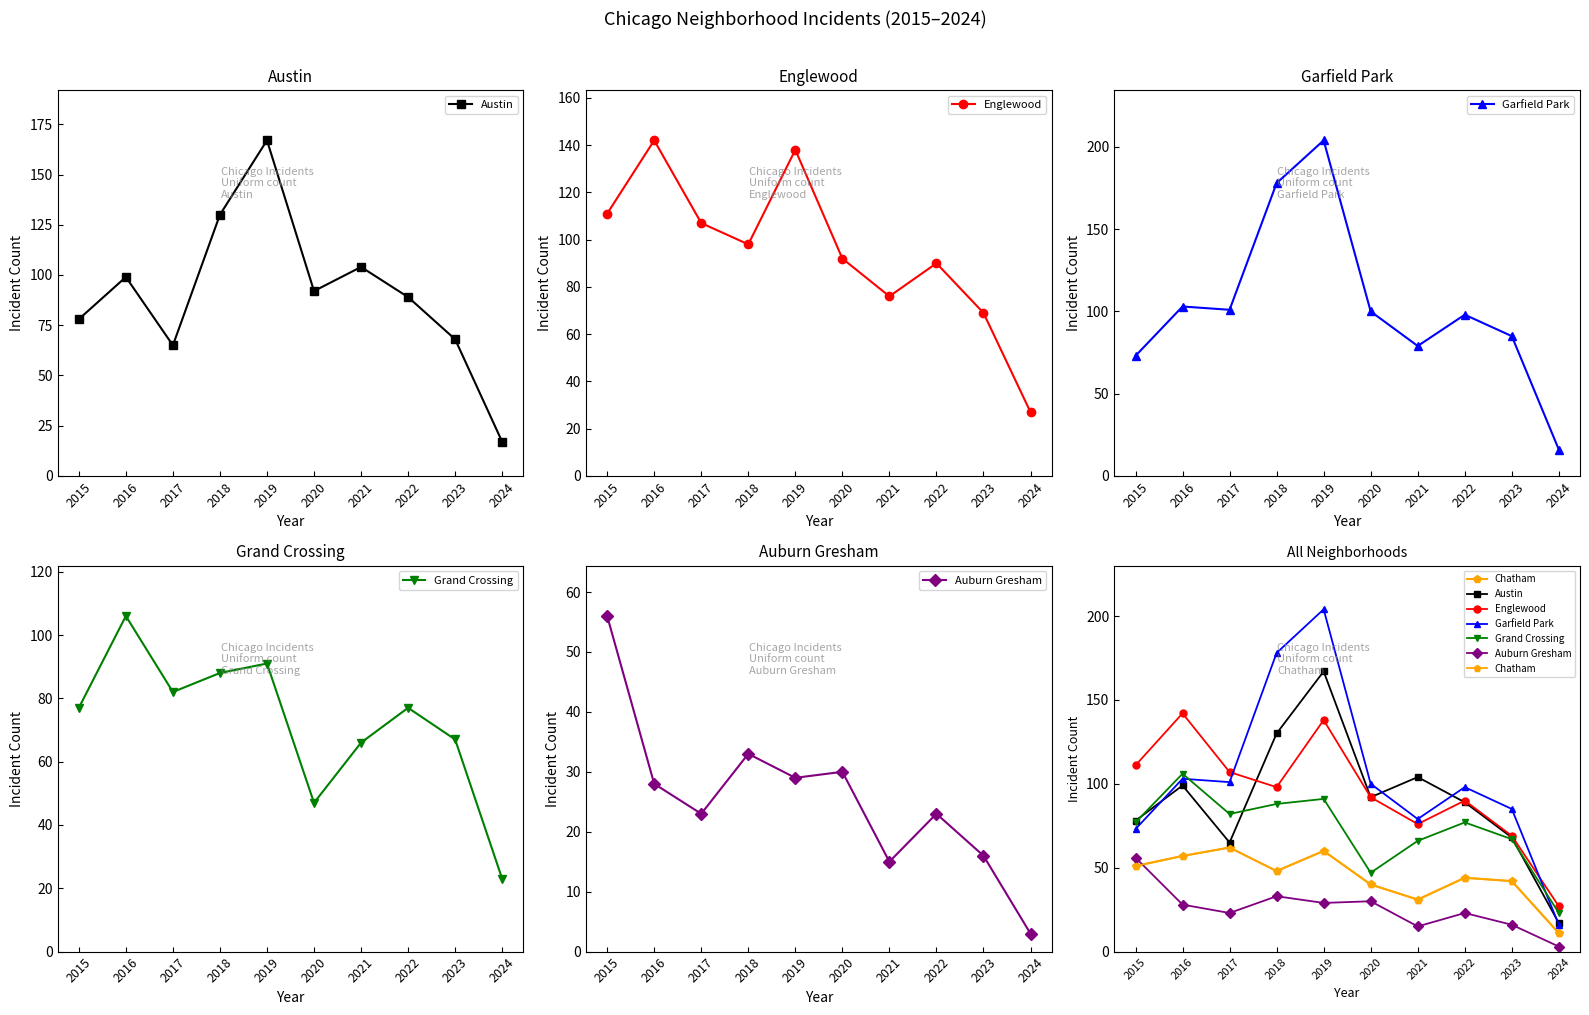

Between 2016 and 2022, which series saw the biggest shift?

Englewood